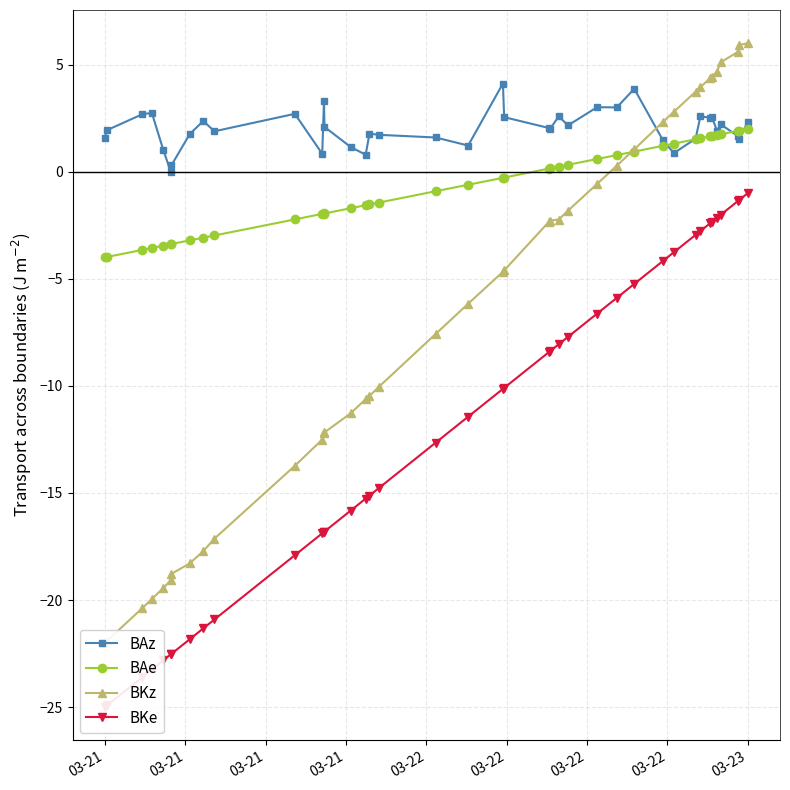

How many lines are shown in the chart?

4